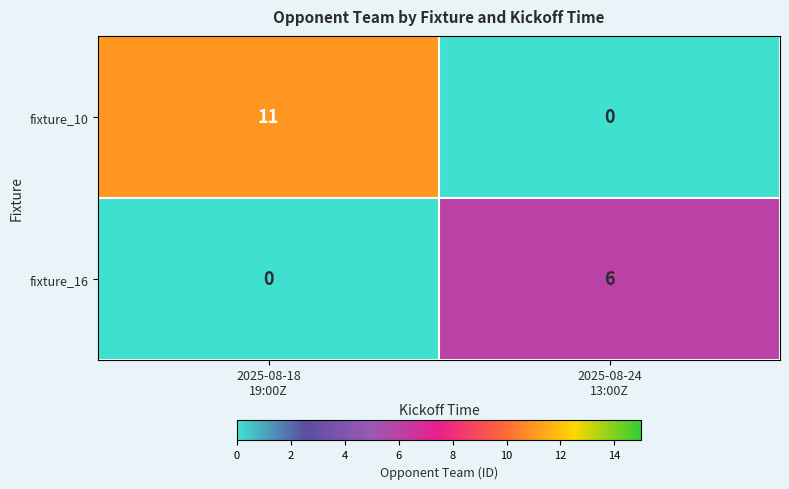

How many categories are shown in the chart?

2